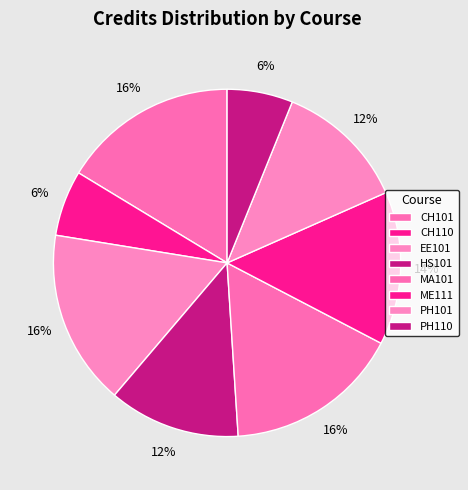

How much of the chart is everything except MA101?

83.7%